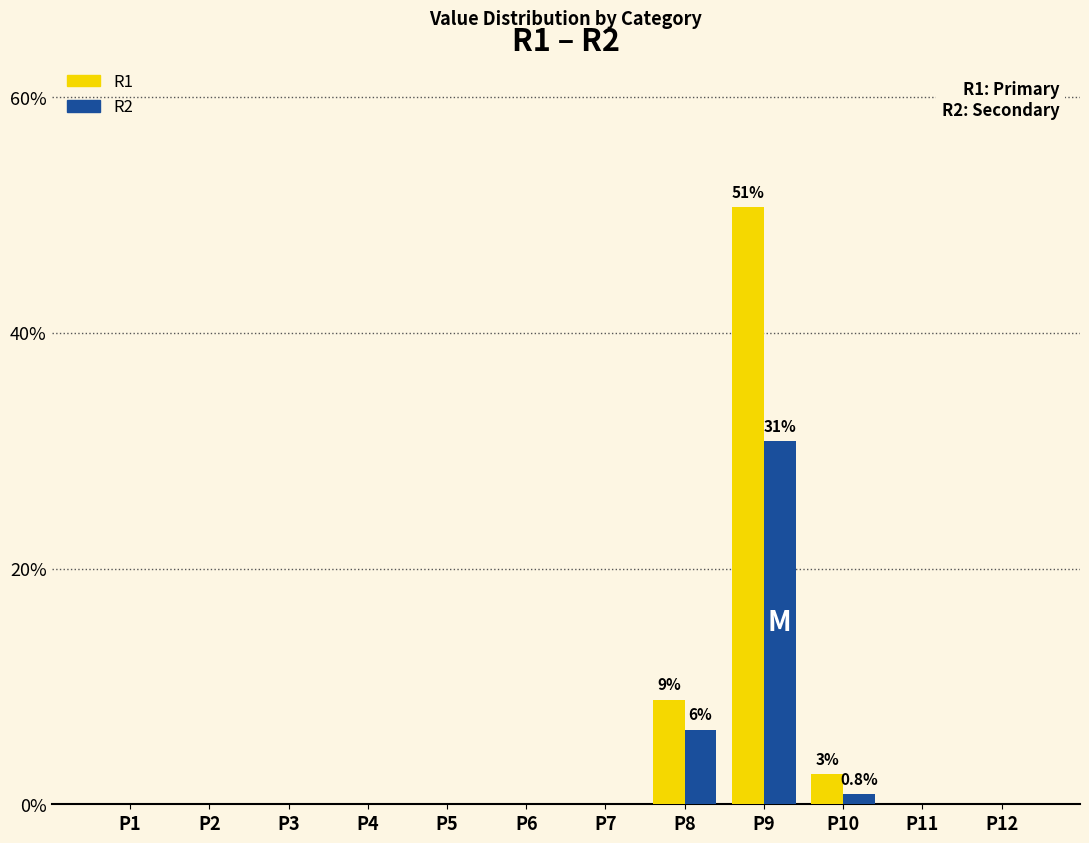

What is the sum of the R1 values at P8 and P2?

8.9